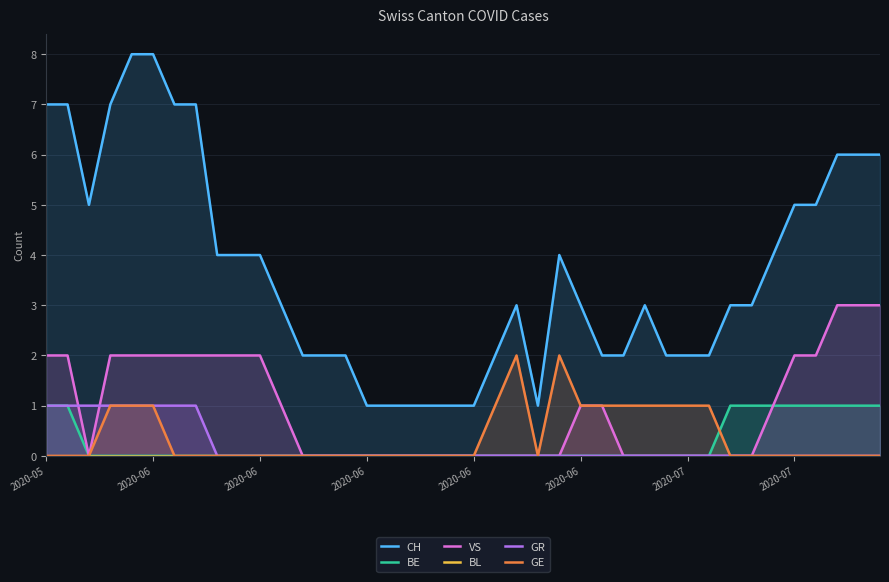

True or false: CH and GE cross at least once.

False